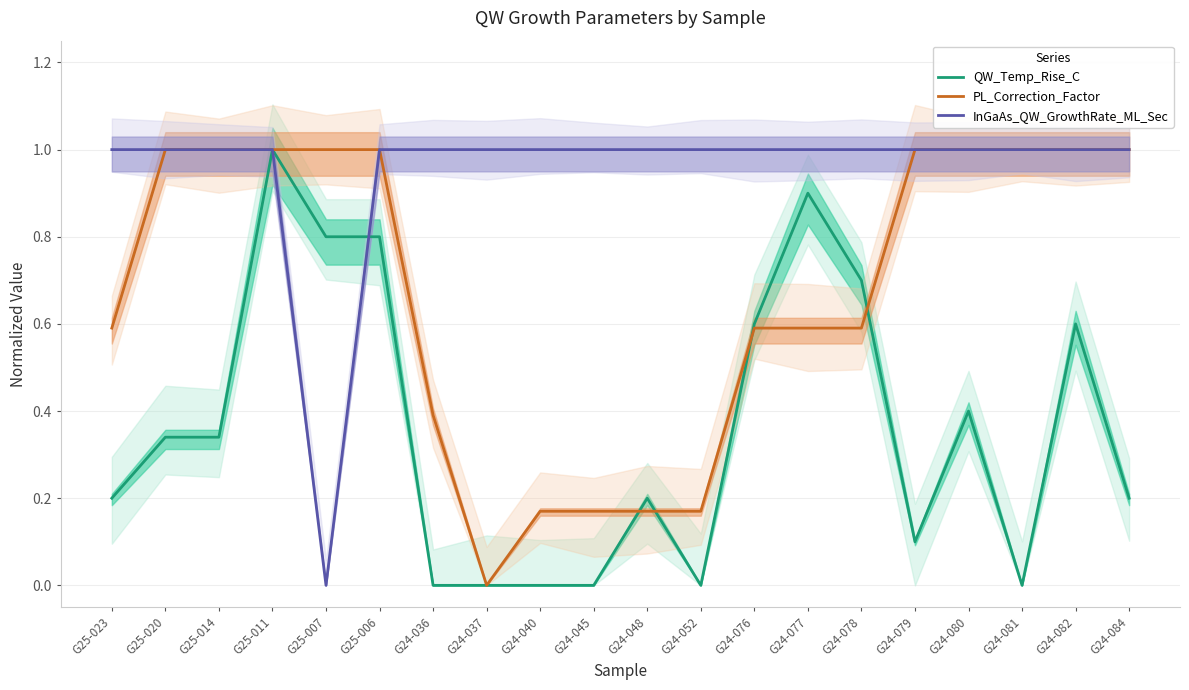

True or false: QW_Temp_Rise_C and PL_Correction_Factor intersect in this chart.

True